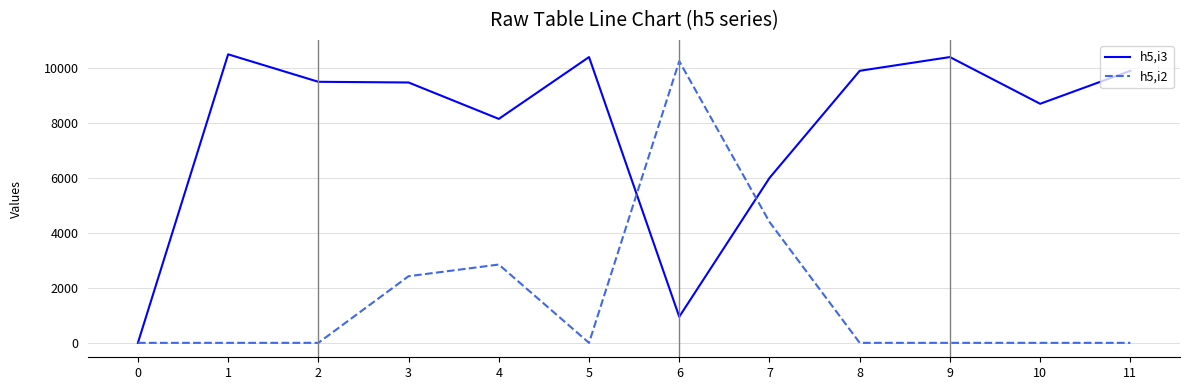

List the series in order of their peak value, lowest first.

h5,i2, h5,i3